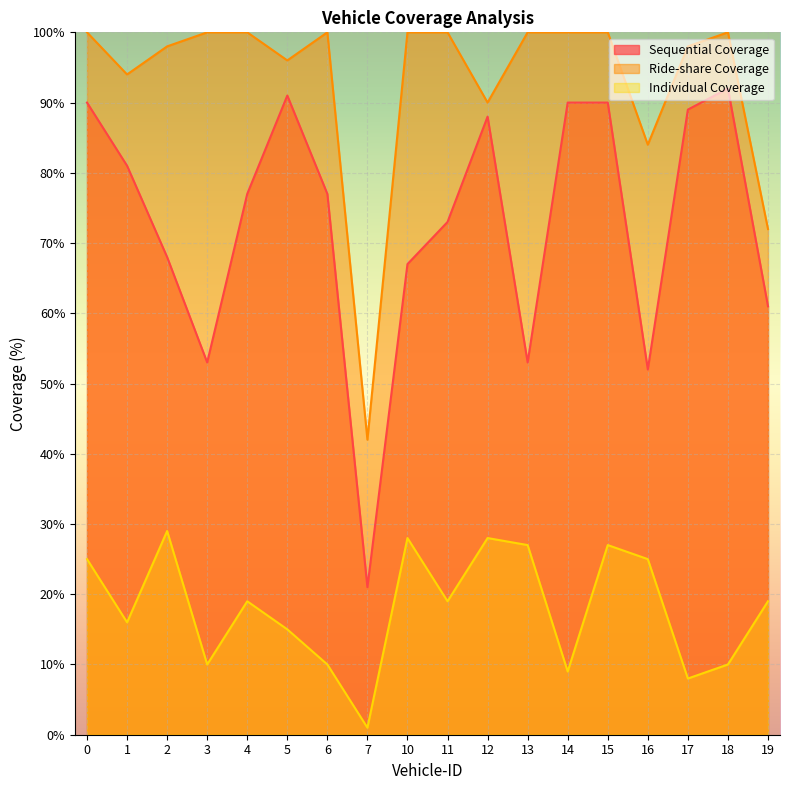

What is the sum of all Ride-share Coverage values?

1674